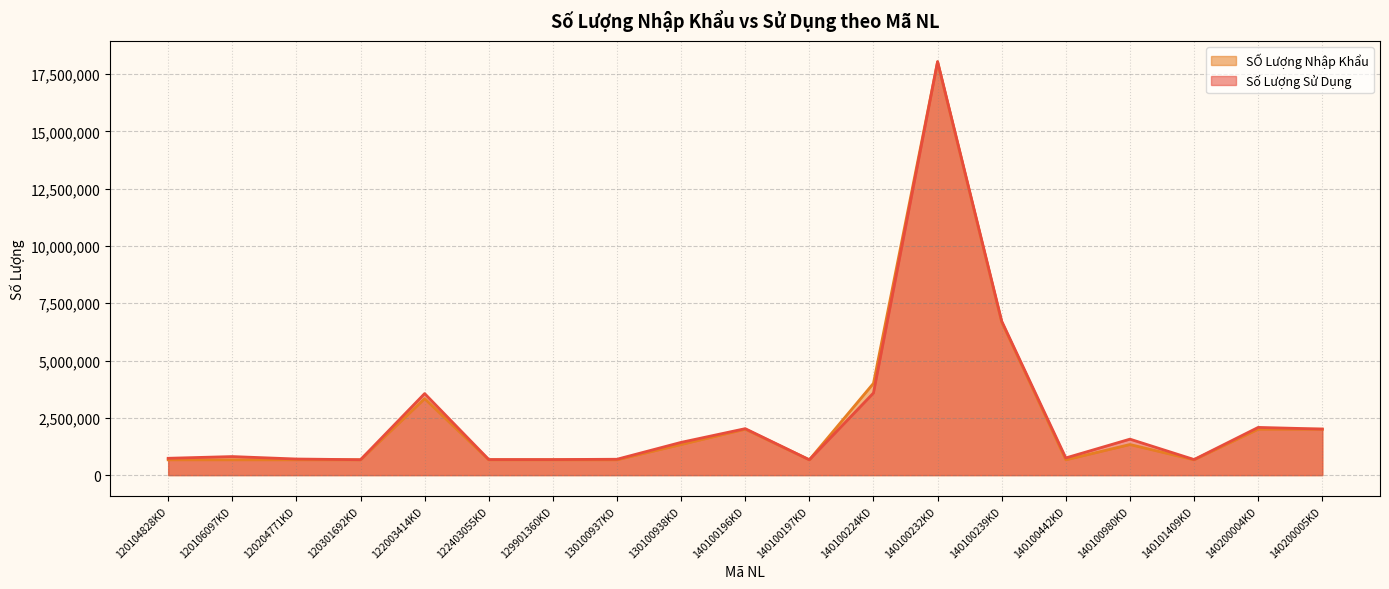

What is the maximum value for SỐ Lượng Nhập Khẩu?

18028089